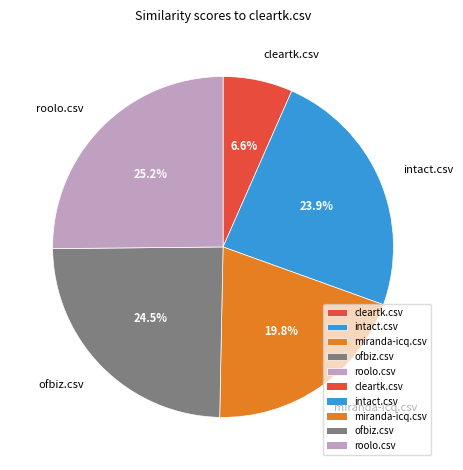

Rank the categories by value from lowest to highest.

cleartk.csv, miranda-icq.csv, intact.csv, ofbiz.csv, roolo.csv